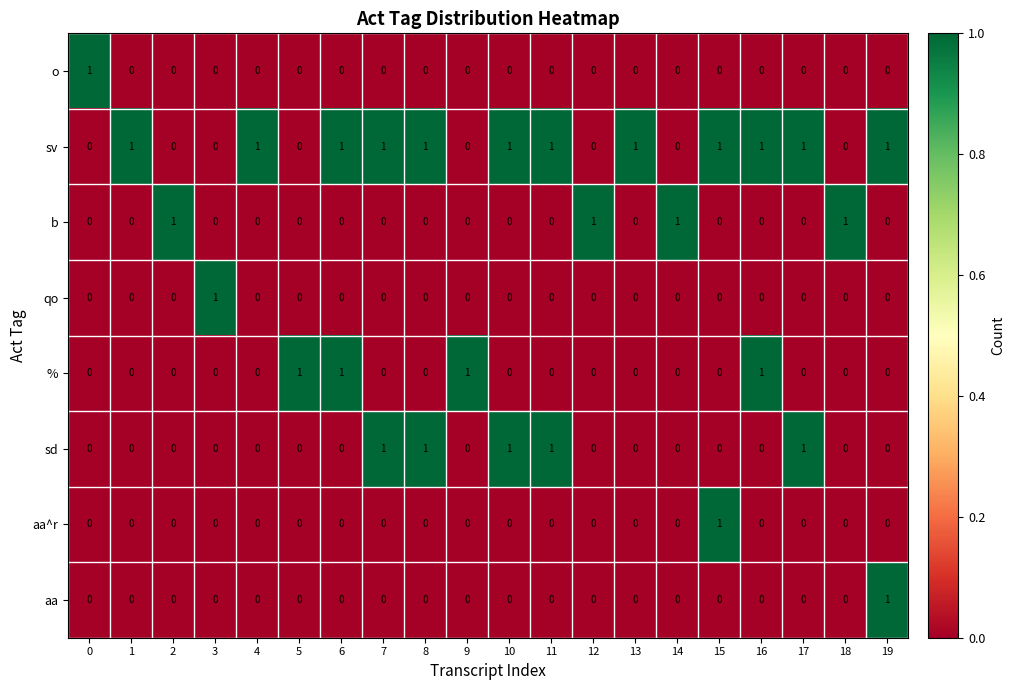

How many aa values are between 0 and 1?

20